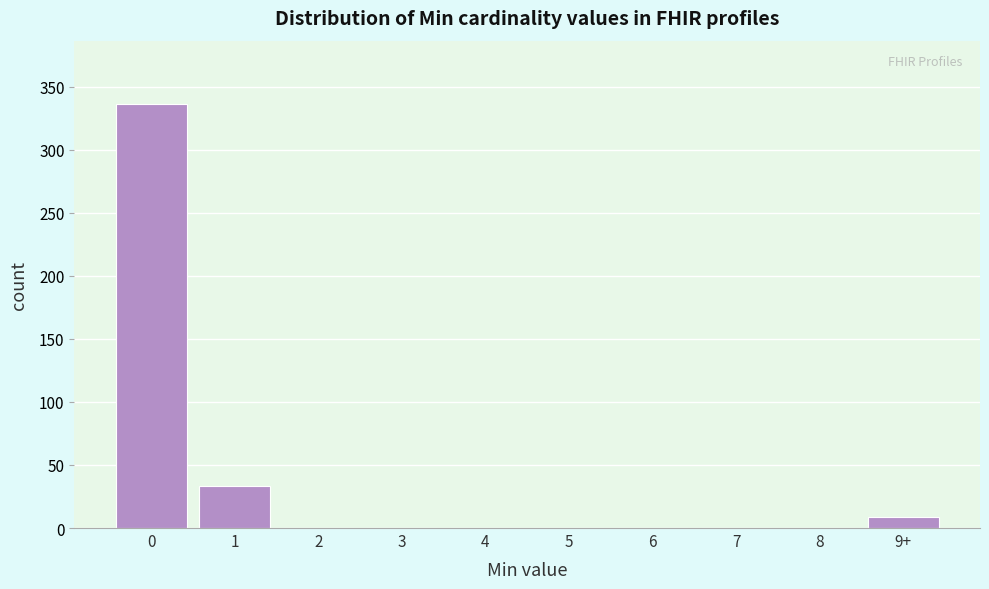

Reading left to right, what are all the values shown in this chart?

0=336	1=33	2=0	3=0	4=0	5=0	6=0	7=0	8=0	9+=9